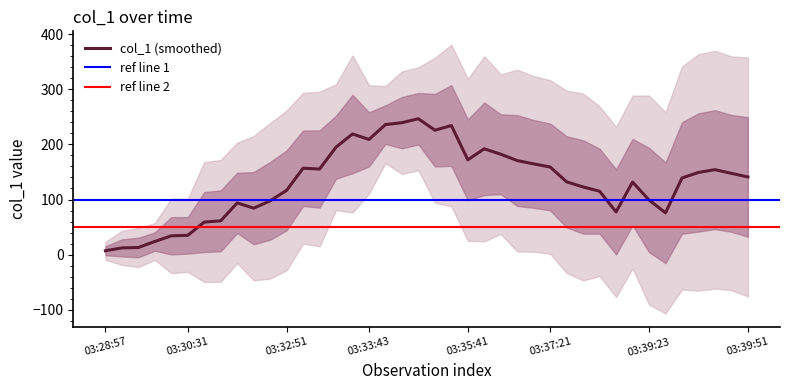

The value at 03:30:31 is 22.1. True or false?

False